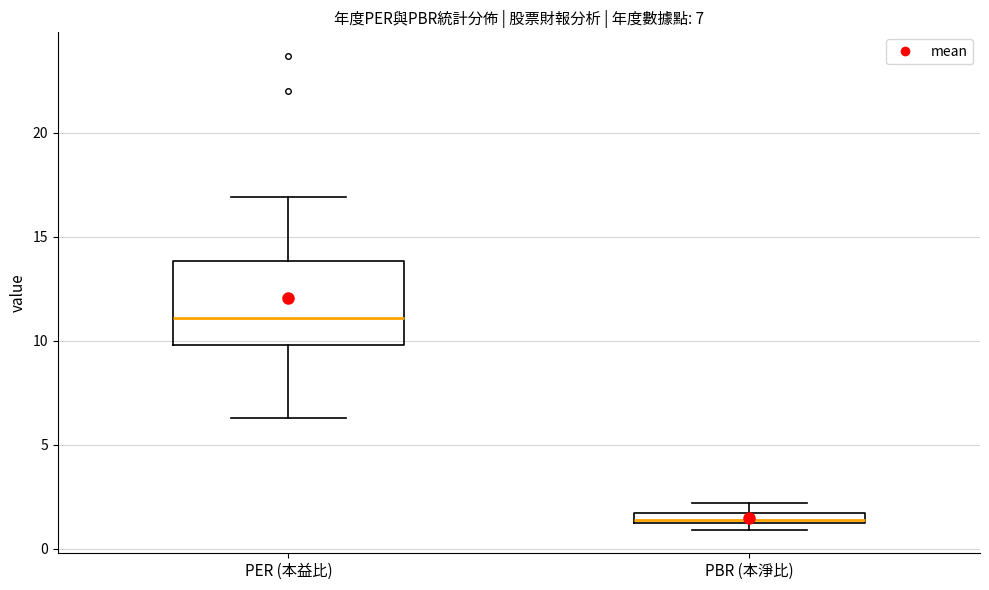

Which box is the tallest, from its lower edge to its upper edge?

PER (本益比)